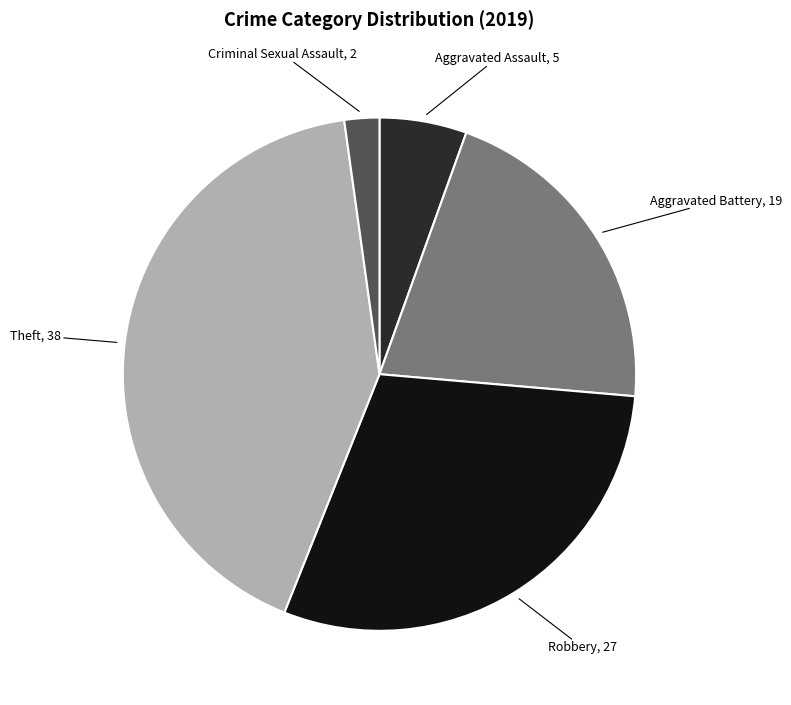

Rank the categories by value from highest to lowest.

Theft, Robbery, Aggravated Battery, Aggravated Assault, Criminal Sexual Assault